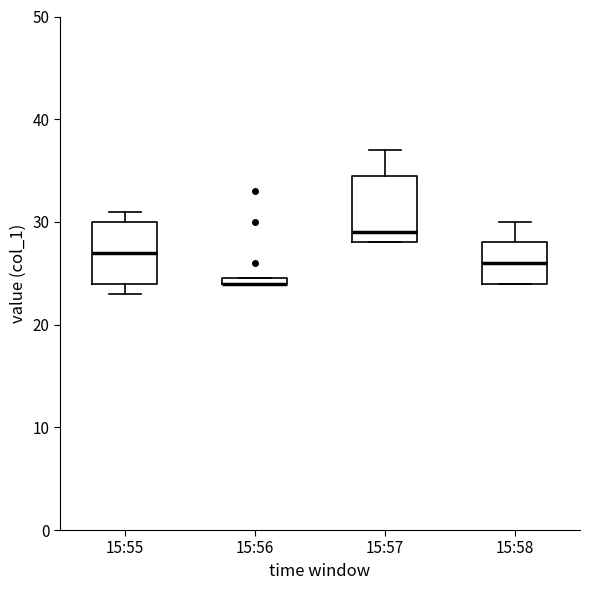

Where is the lower edge of the box for 15:55 on the y-axis? The values are not printed on the chart, so give them approximately, as read against the axis.

24